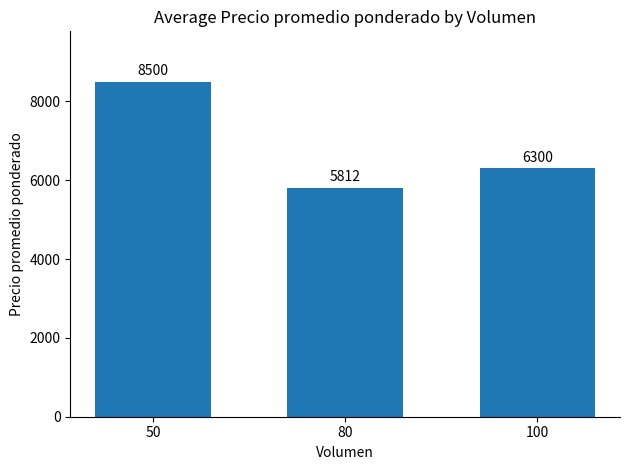

List the labels in order of value, largest first.

50, 100, 80